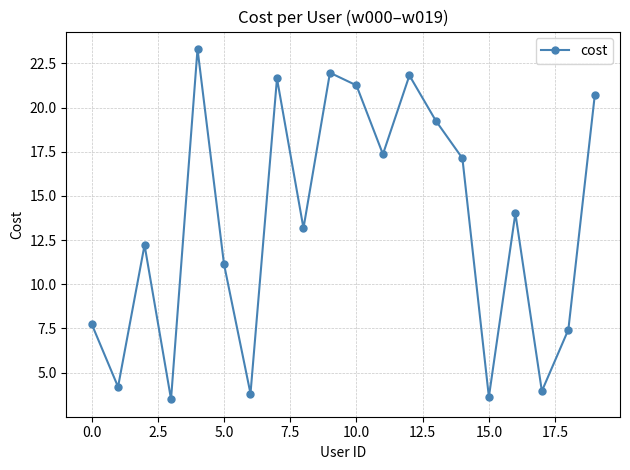

What is the maximum value shown in the chart?

23.3